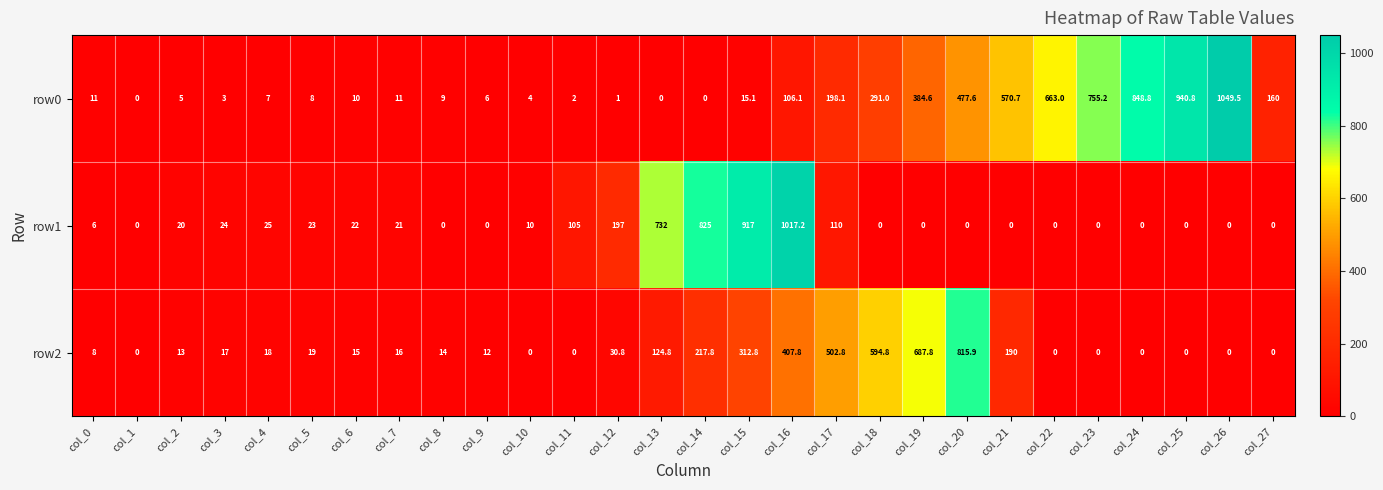

The value of row2 at col_22 is 0.0. True or false?

True